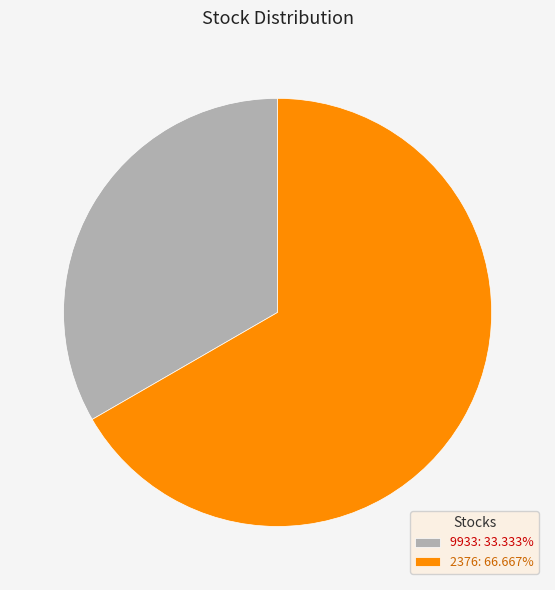

True or false: 9933 accounts for 33% of the total.

True